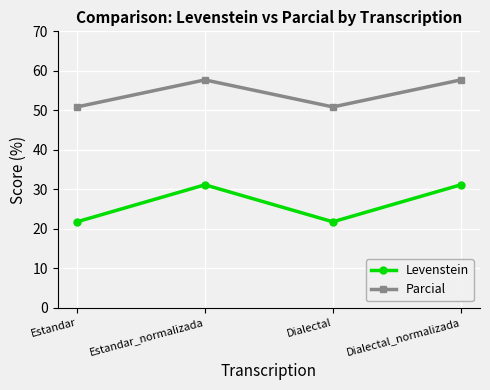

What position from the left is Estandar_normalizada?

2